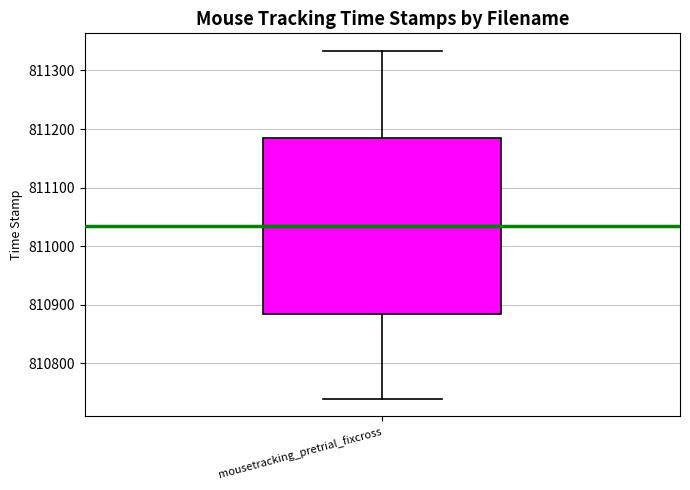

Read this box plot against the y-axis: the position of the median line, the range covered by the box, and the ends of both whiskers. The values are not printed on the chart, so give them approximately, as read against the axis.

median 811030, box 810880 to 811180, whiskers 810740 to 811330